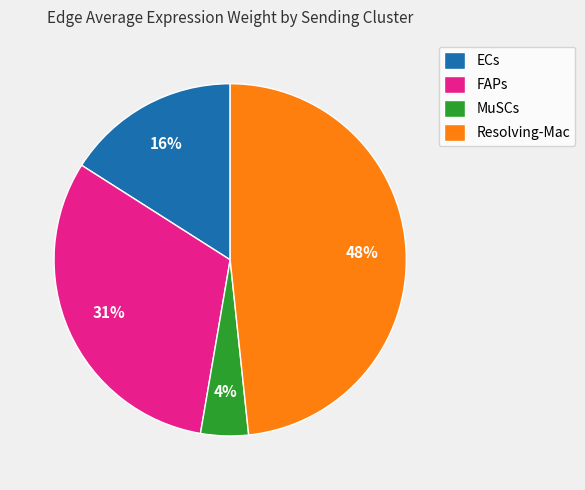

Rank the categories by value from lowest to highest.

MuSCs, ECs, FAPs, Resolving-Mac